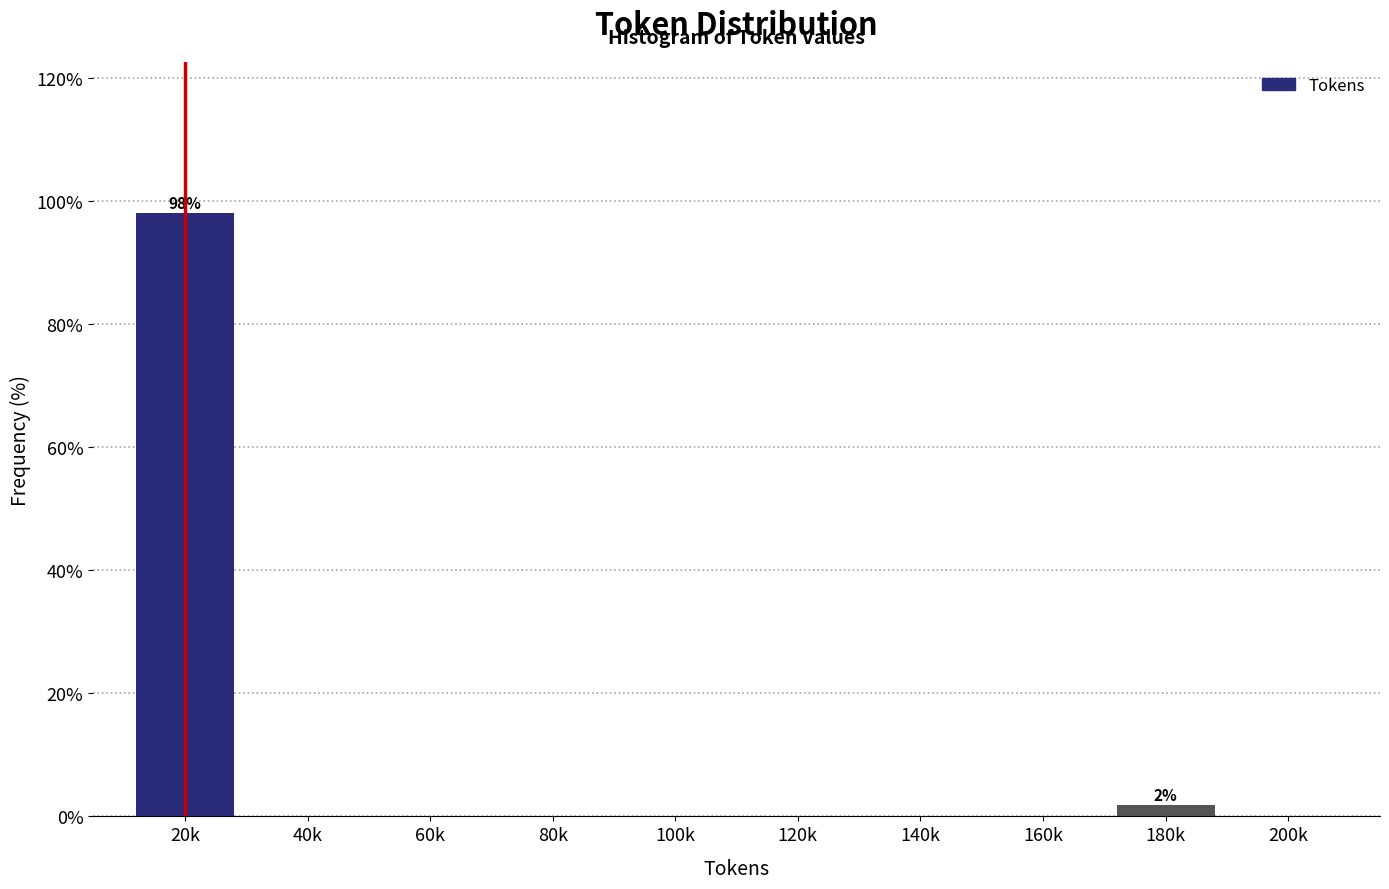

Reading left to right, what are all the values shown in this chart?

20k=98.1	40k=0.0	60k=0.0	80k=0.0	100k=0.0	120k=0.0	140k=0.0	160k=0.0	180k=1.9	200k=0.0